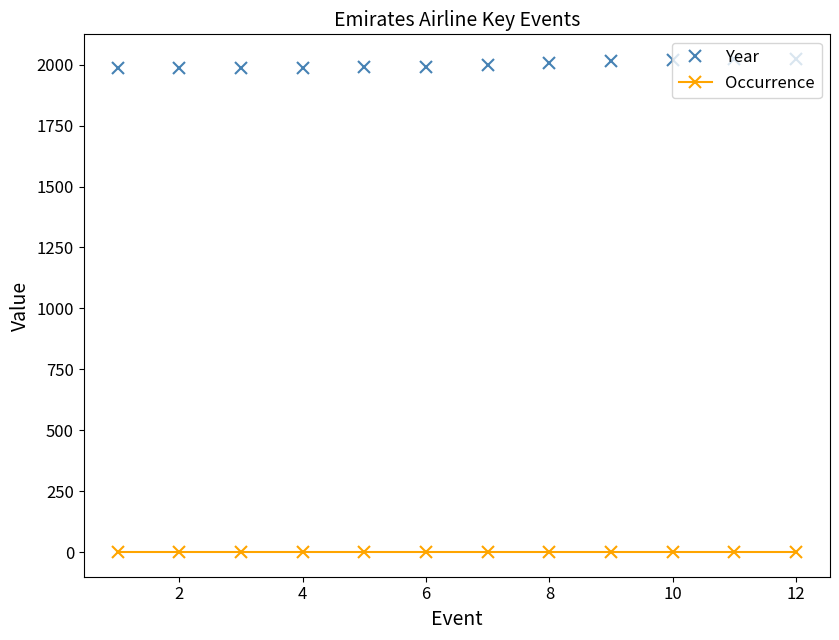

List the series in order of their peak value, lowest first.

Occurrence, Year